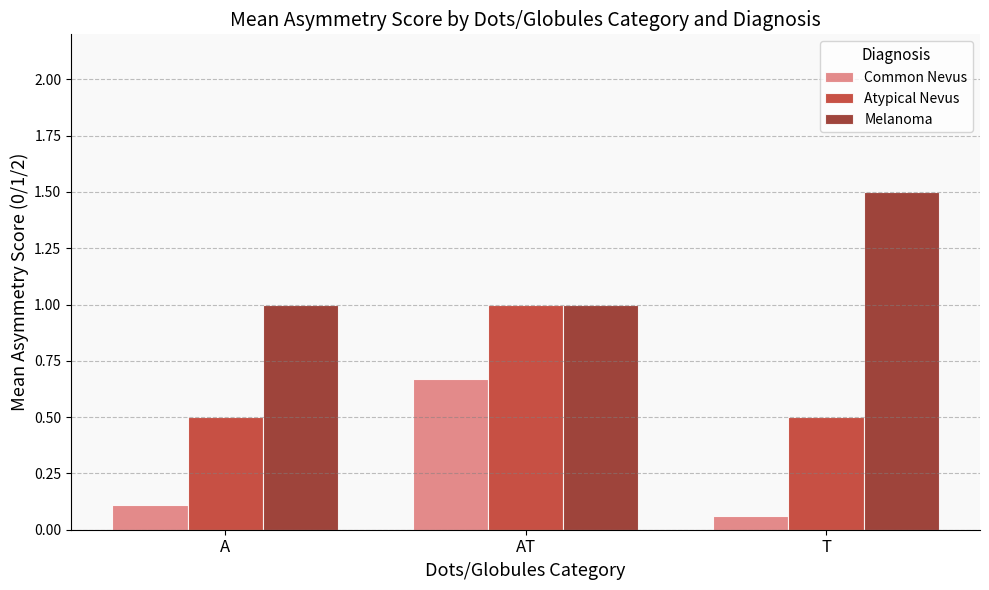

The value of Melanoma at A is 1.0. True or false?

True